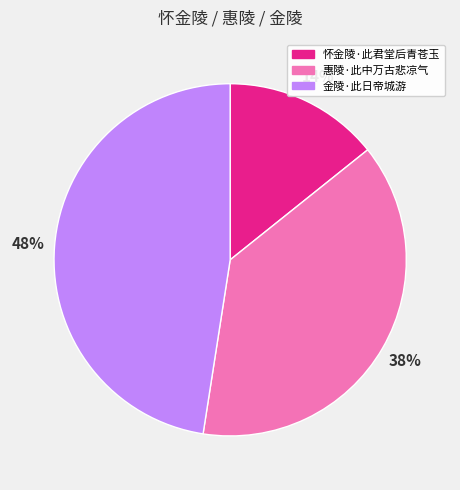

Which category has the smallest portion of the pie?

怀金陵·此君堂后青苍玉